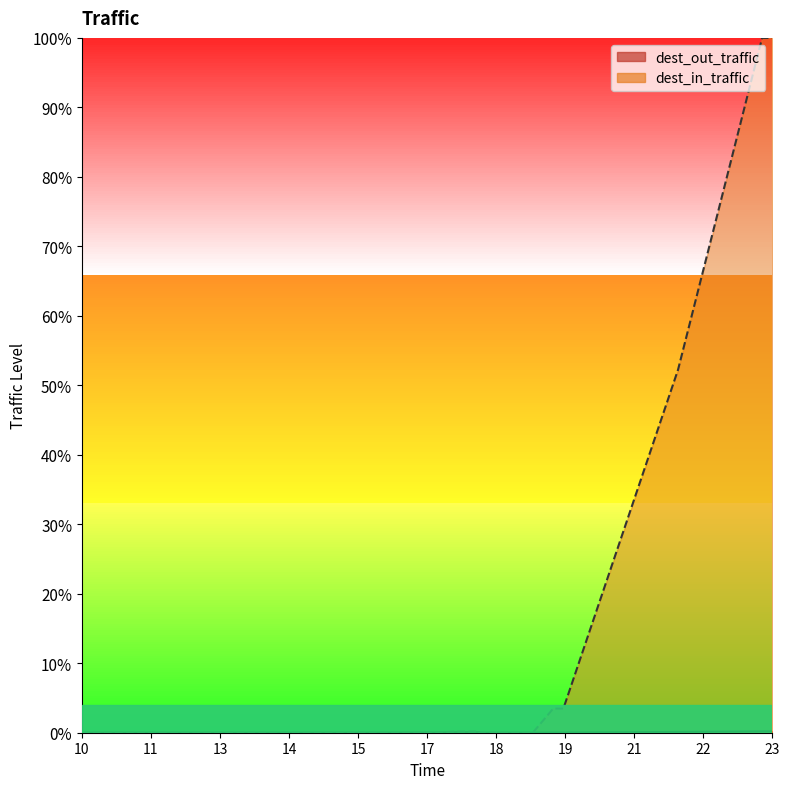

How many values in dest_out_traffic are above zero?

13